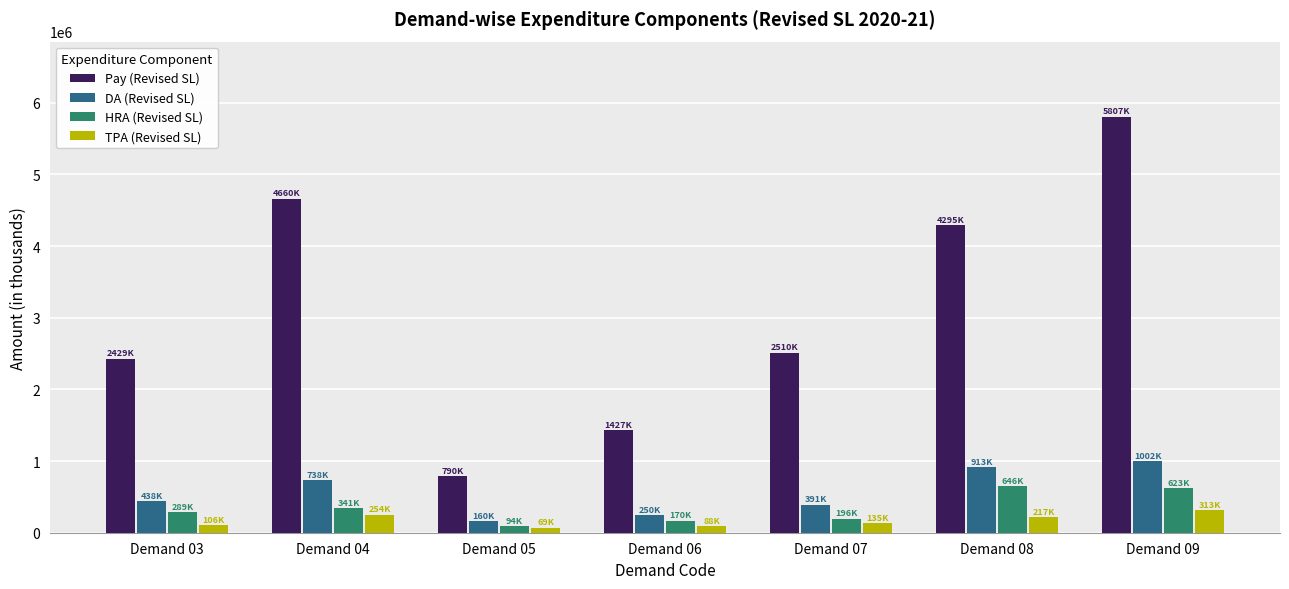

Count the number of data series in this chart.

4